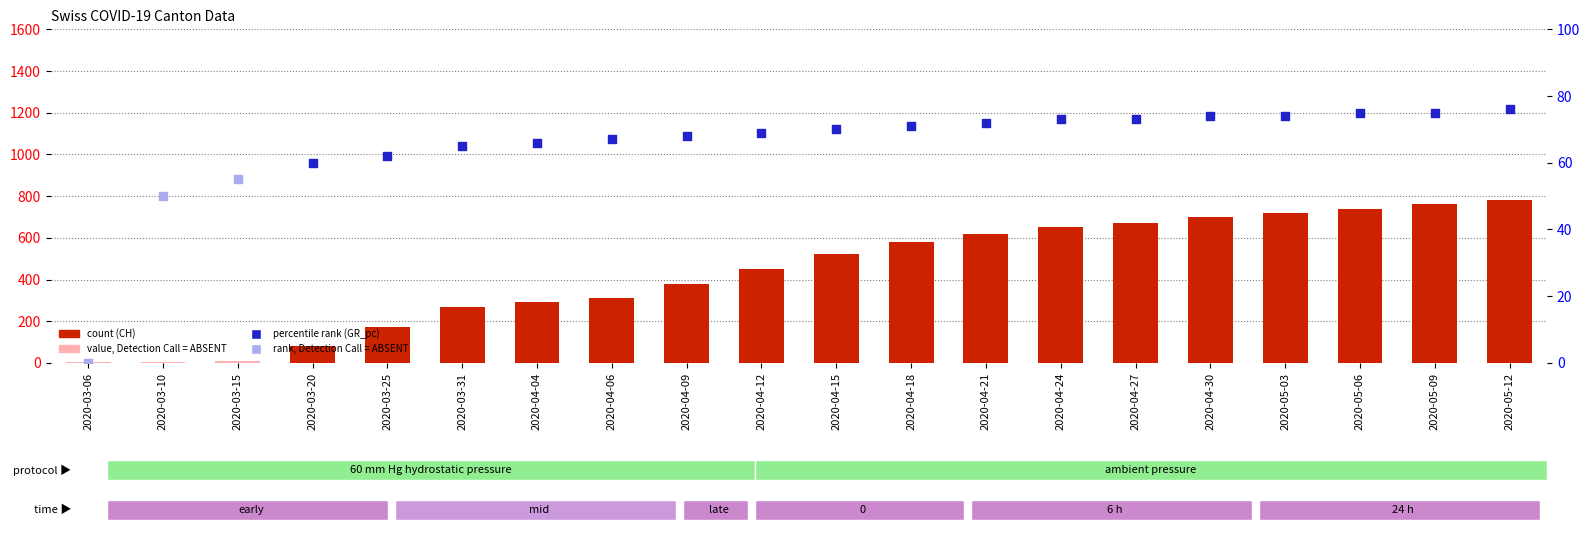

Between 2020-05-06 and 2020-04-15, which is larger?

2020-05-06